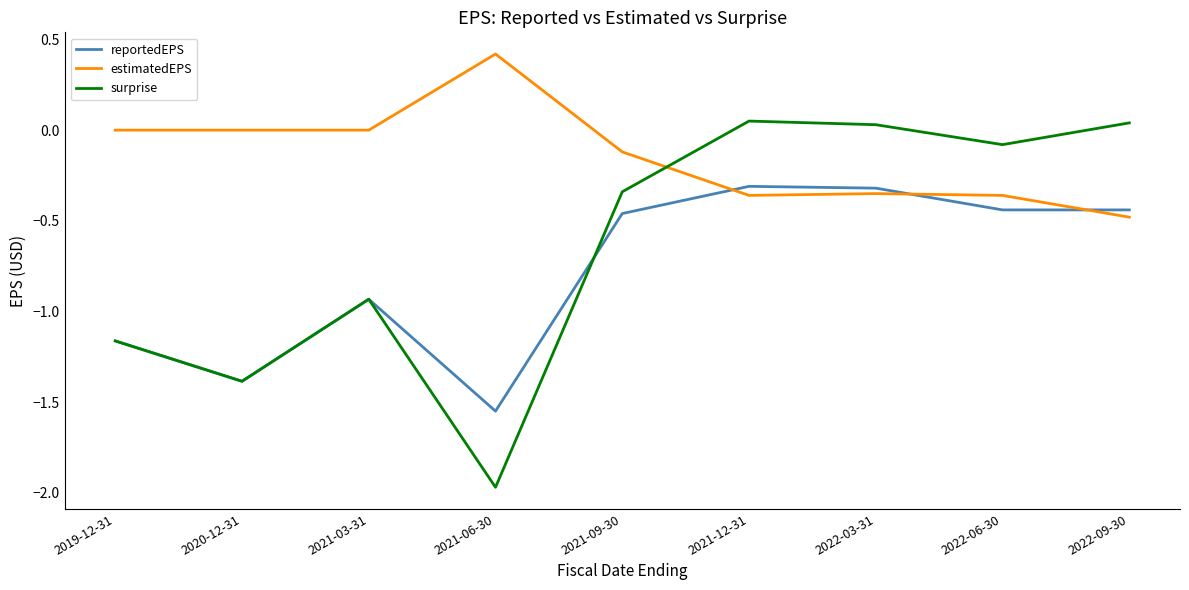

Which series changed the most between 2019-12-31 and 2022-09-30?

surprise